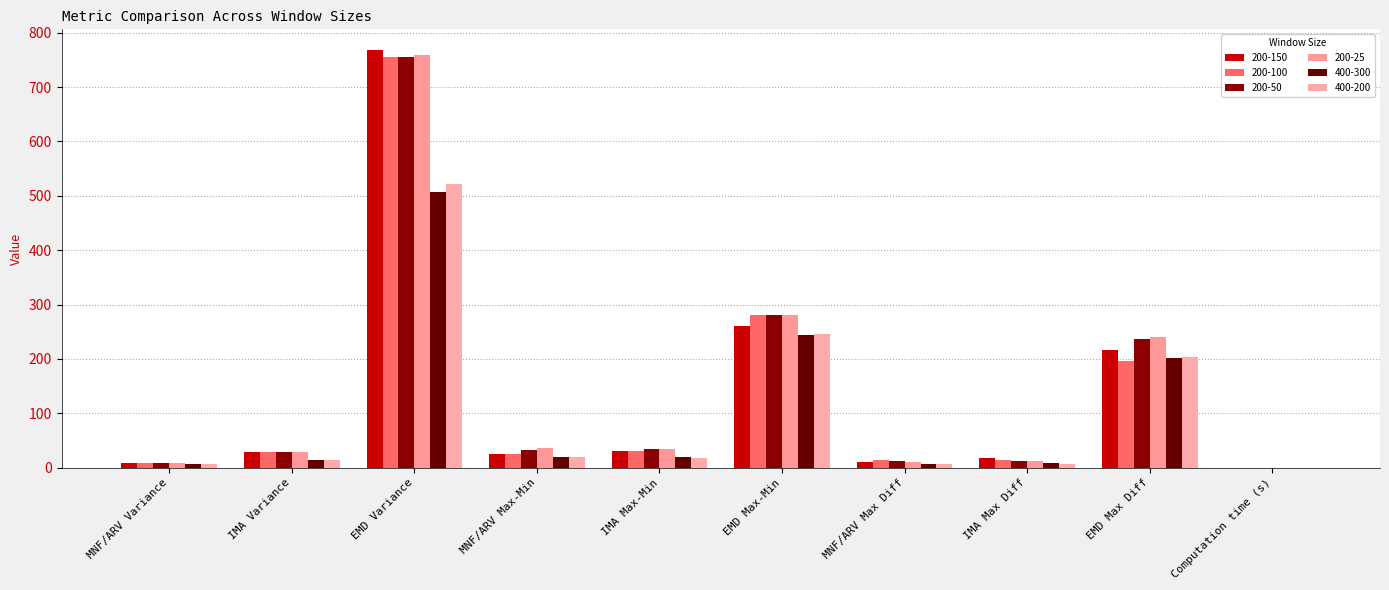

How many groups of bars are there?

10